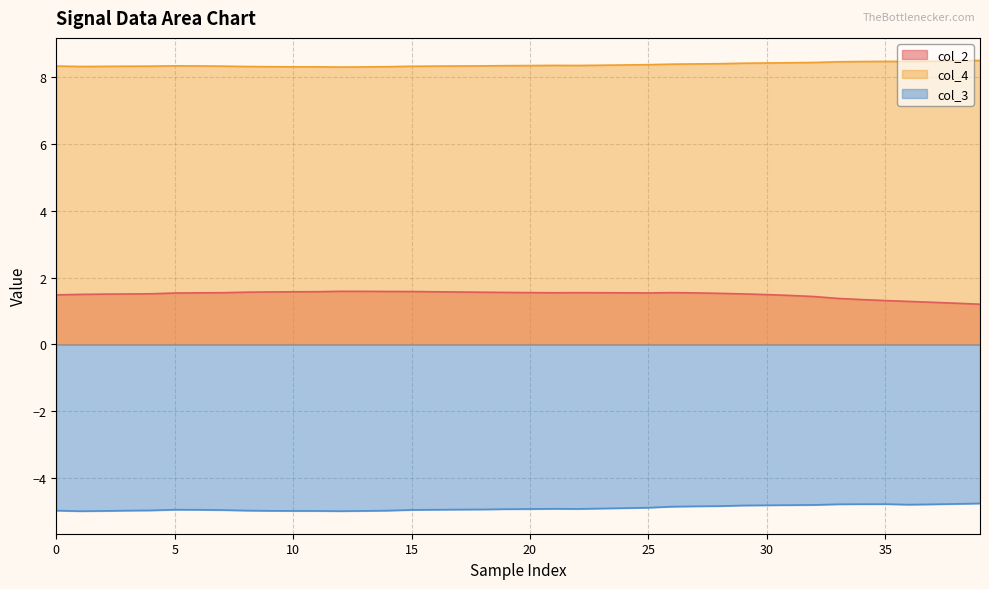

Which series has the largest total across all categories?

col_4